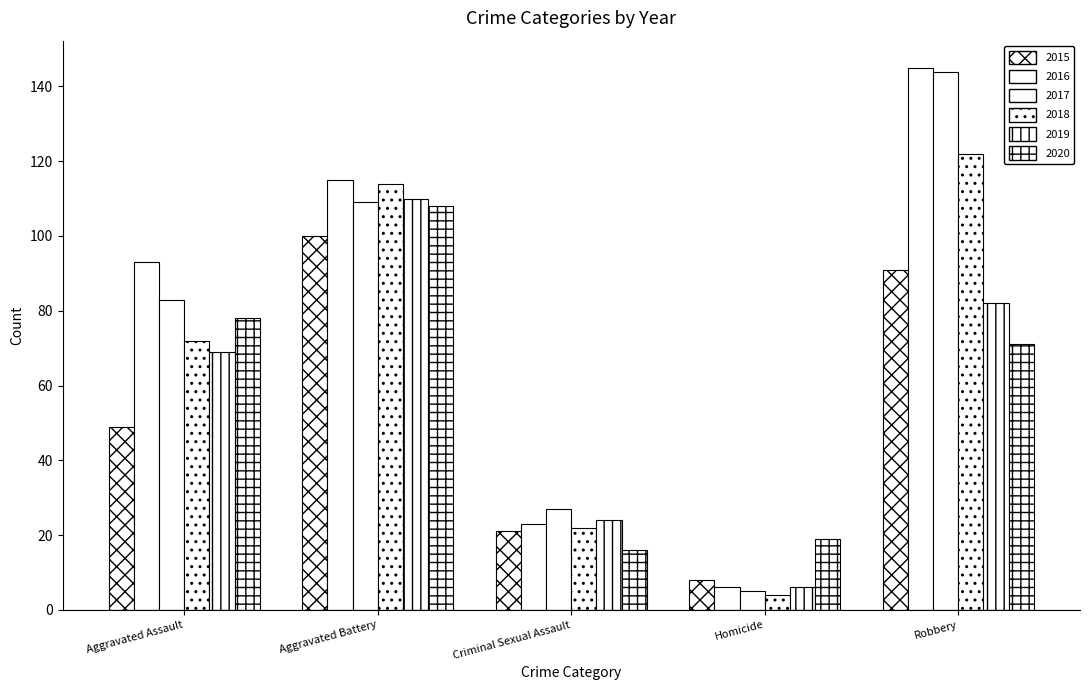

The value of 2020 at Aggravated Battery is 146. True or false?

False